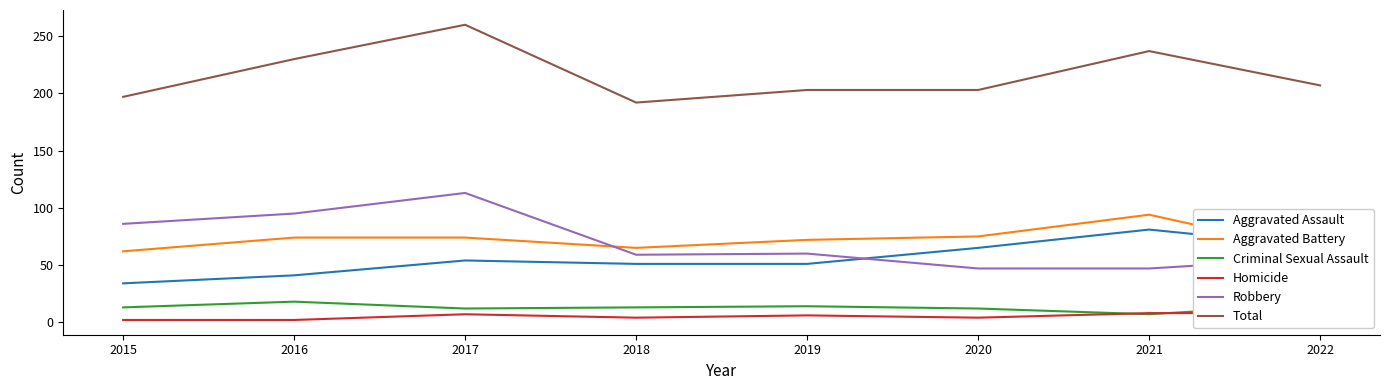

Is this an area chart (filled region under the line)?

No